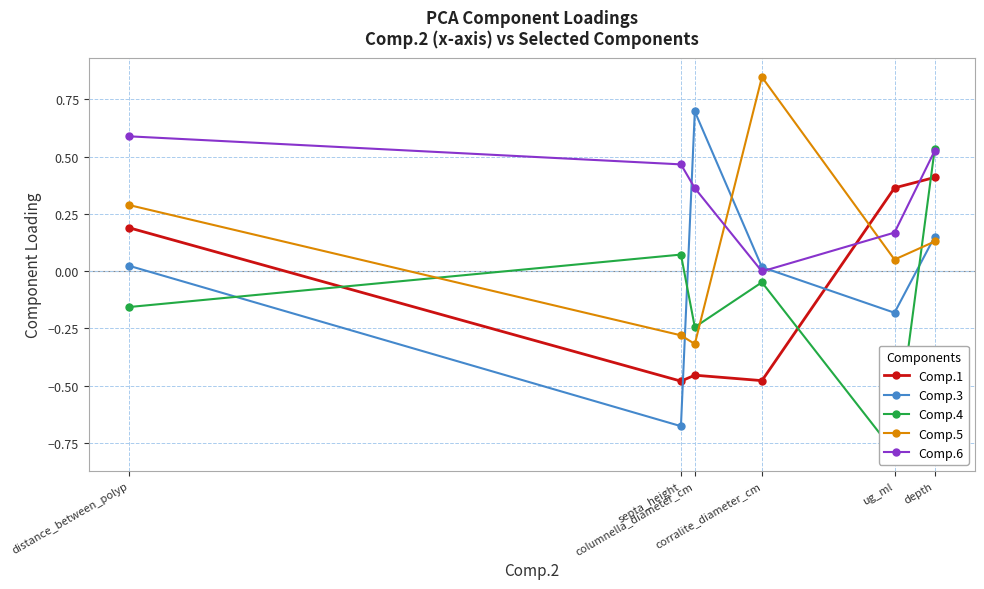

Reading left to right, extract all data points from this chart.

Comp.1: 0.2	-0.5	-0.5	-0.5	0.4	0.4
Comp.3: 0.0	-0.7	0.7	0.0	-0.2	0.2
Comp.4: -0.2	0.1	-0.2	-0.0	-0.8	0.5
Comp.5: 0.3	-0.3	-0.3	0.8	0.1	0.1
Comp.6: 0.6	0.5	0.4	-0.0	0.2	0.5